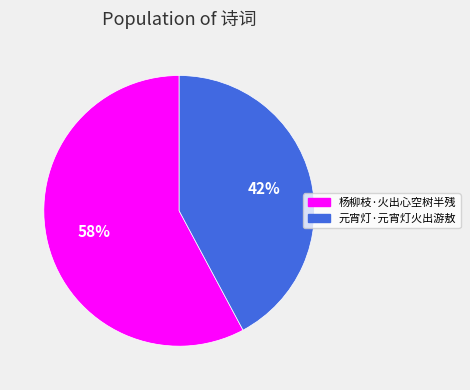

Rank the categories by value from highest to lowest.

杨柳枝·火出心空树半残, 元宵灯·元宵灯火出游敖